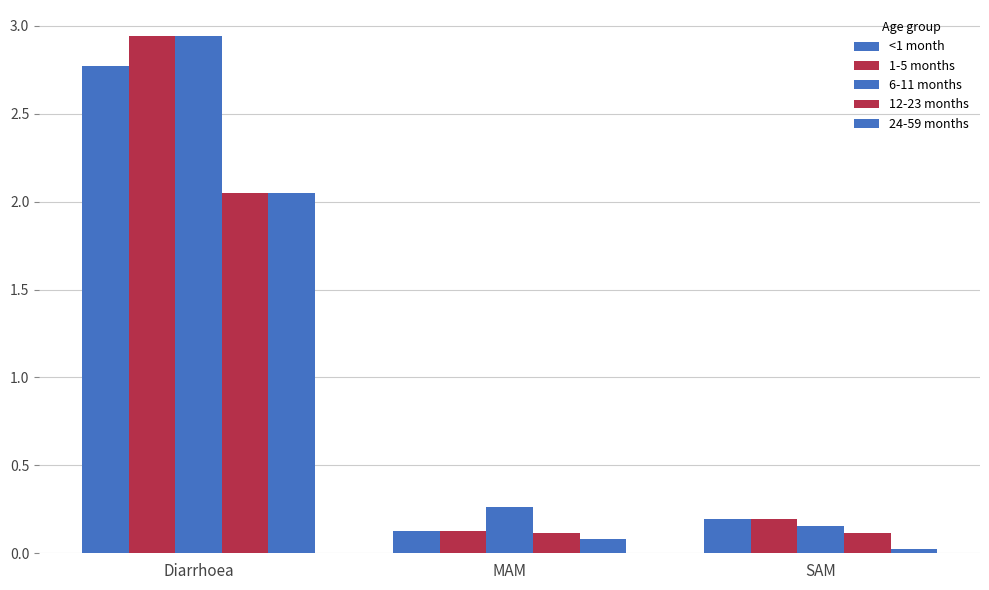

The 24-59 months series shows 0.0 at SAM. True or false?

True